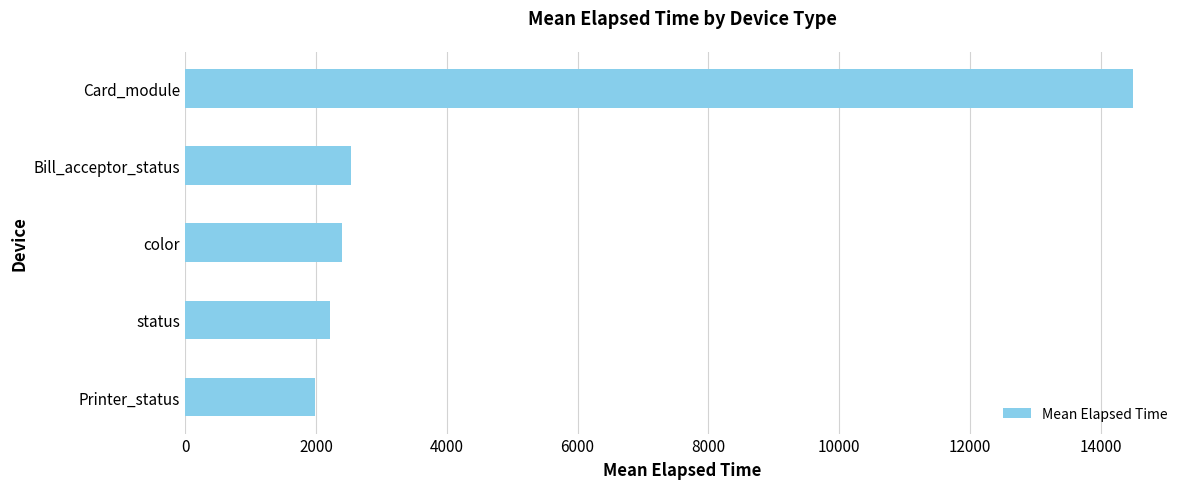

True or false: the data shows 2404 at color.

True